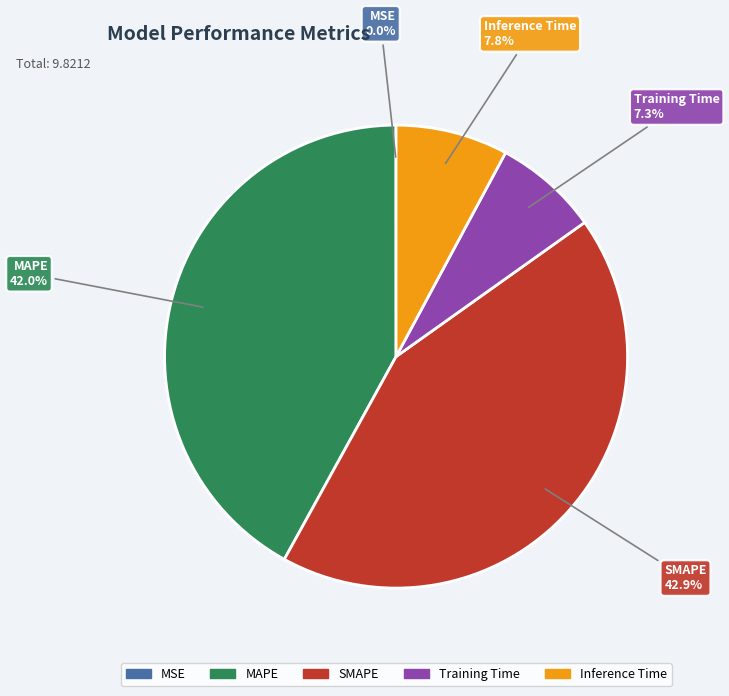

Which category has the biggest portion of the pie?

SMAPE